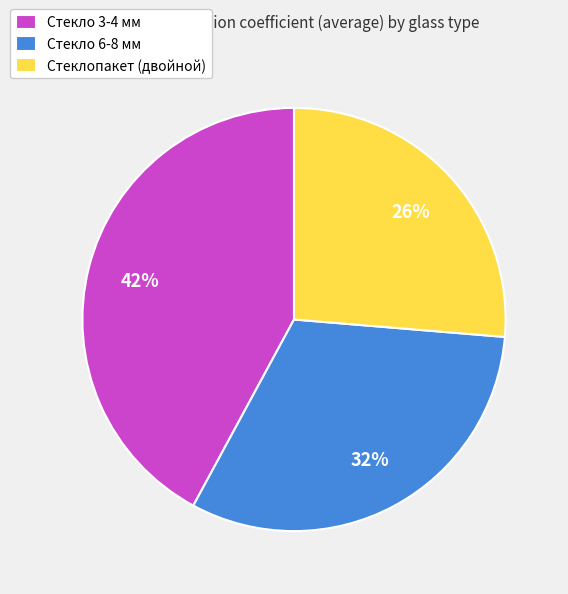

What is the smallest slice in the pie chart?

Стеклопакет (двойной)